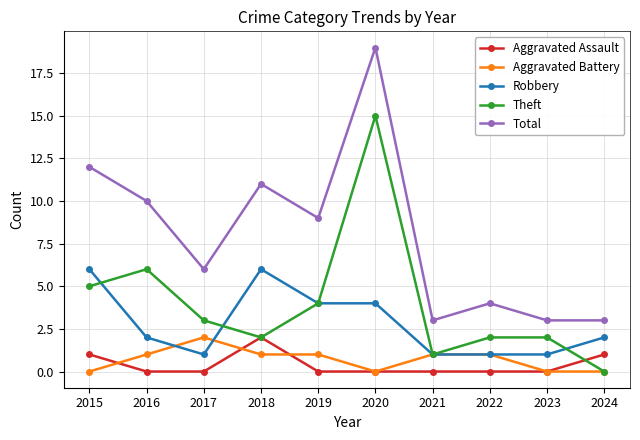

Which series has the widest spread of values?

Total